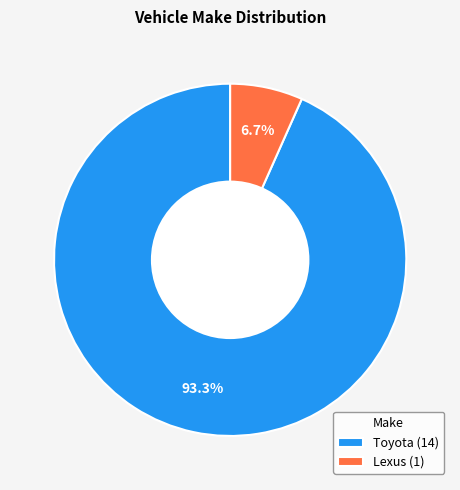

Combined, do Lexus and Toyota account for over 50%?

Yes